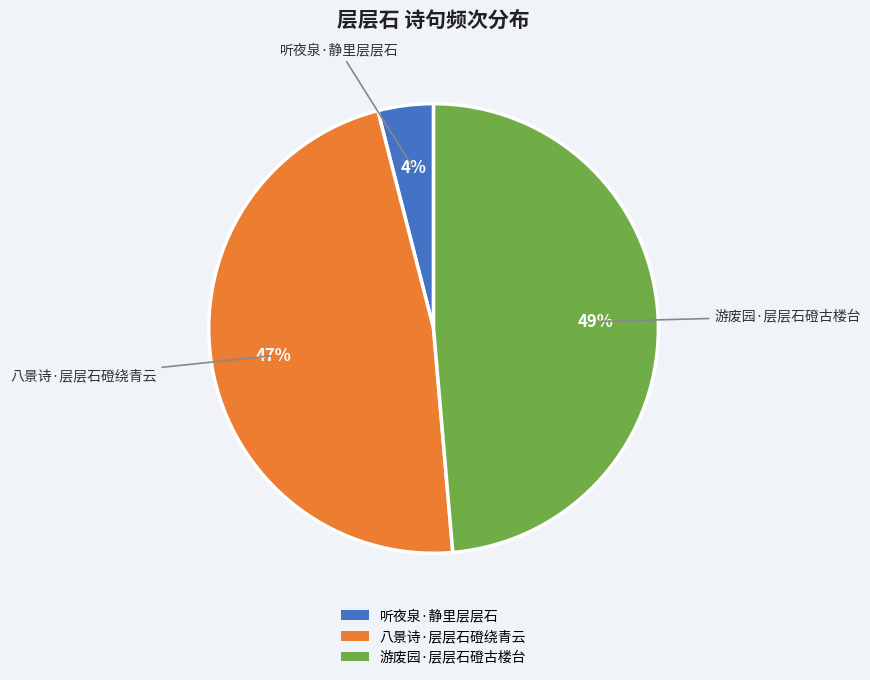

Rank the categories by value from highest to lowest.

游废园·层层石磴古楼台, 八景诗·层层石磴绕青云, 听夜泉·静里层层石